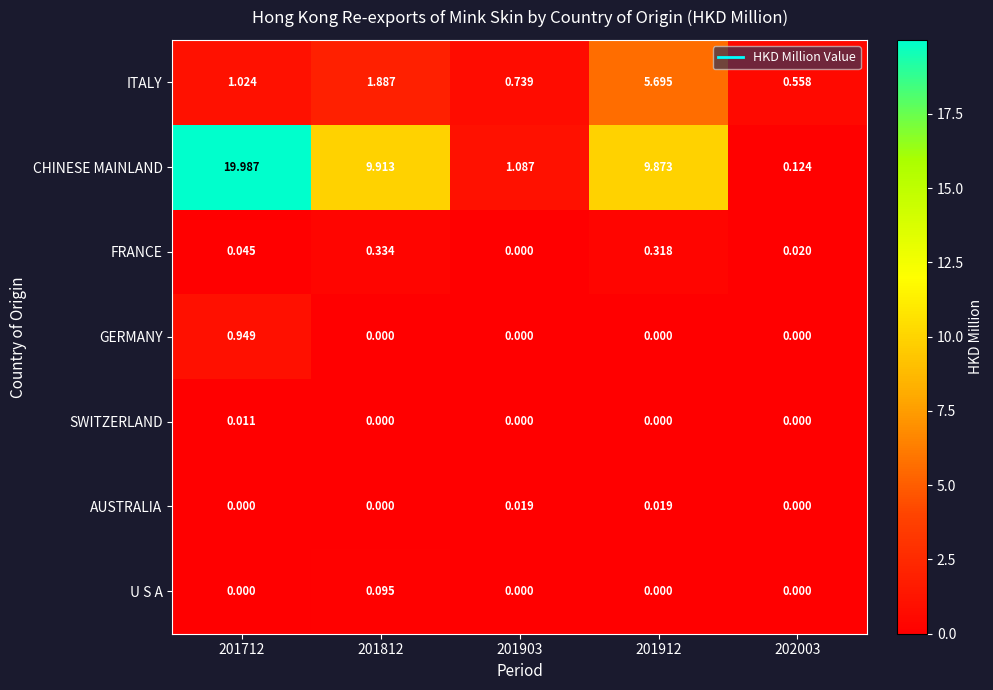

Count the number of categories in the chart.

5